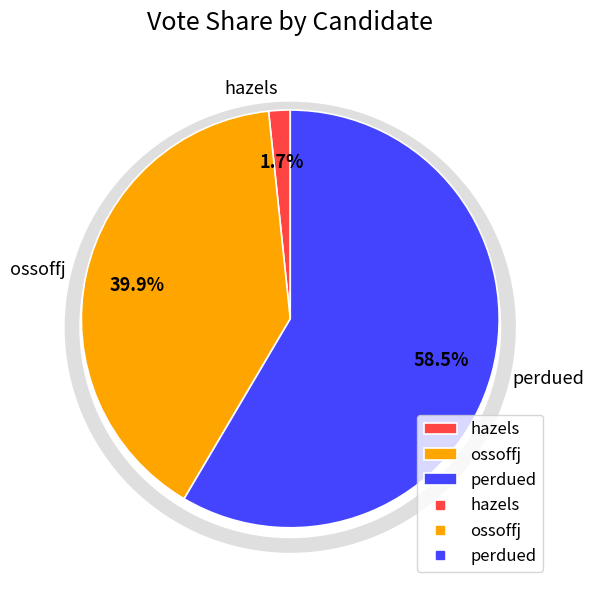

Does ossoffj account for over 50% of the chart?

No